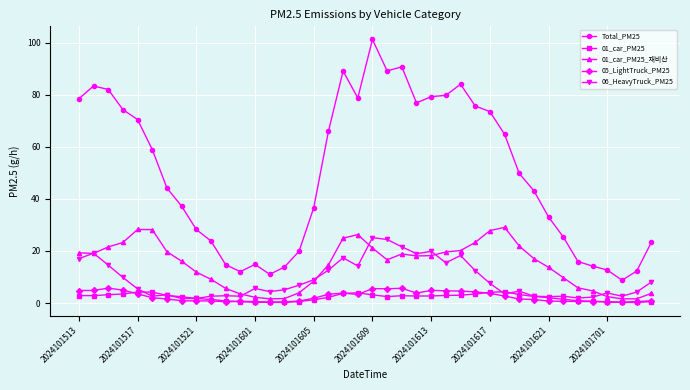

What is the value of the Total_PM25 point at the 25th from the left?

79.3